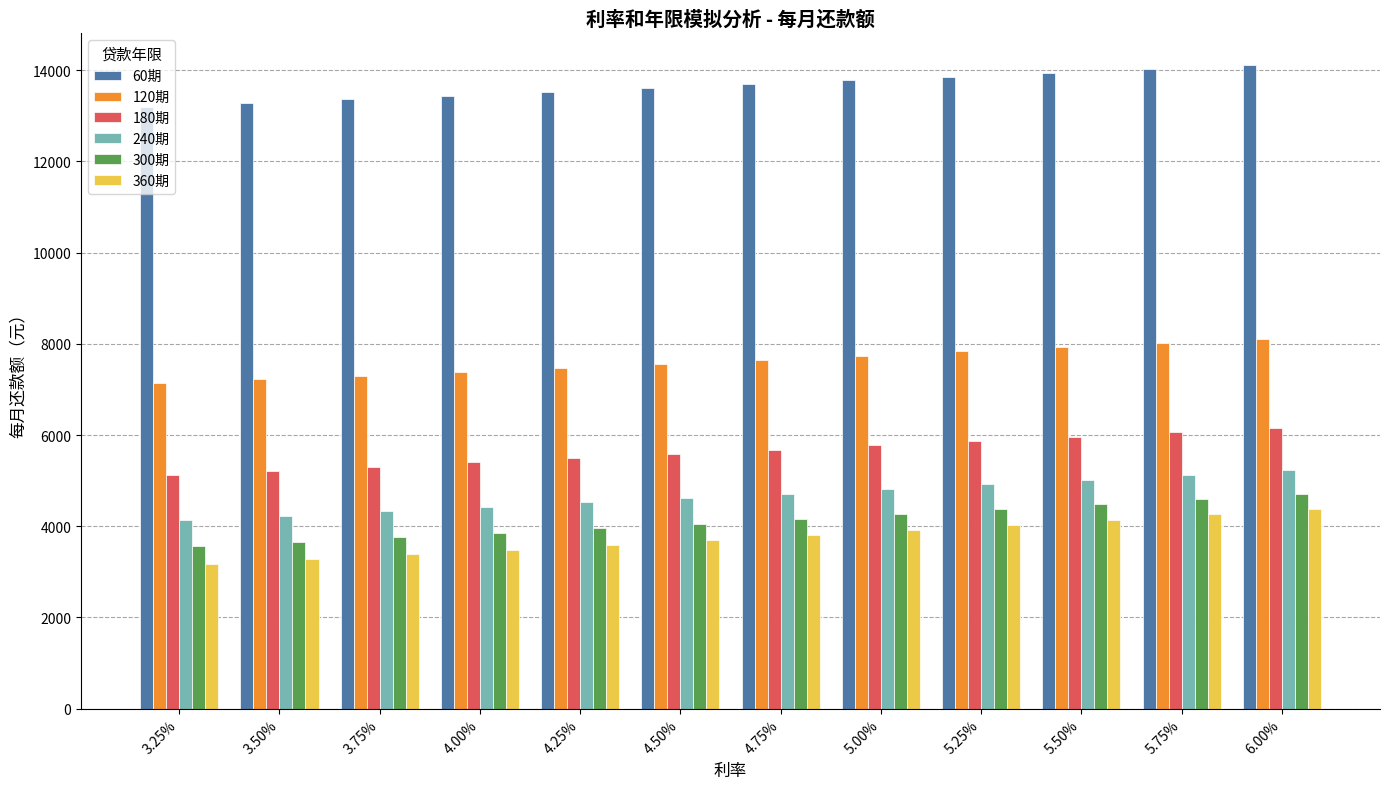

What is the value of the 120期 bar at the 10th from the left?

7922.4